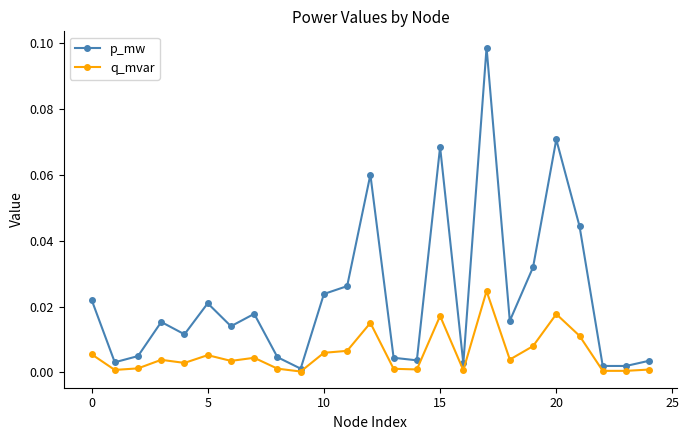

Which series has the widest spread of values?

p_mw